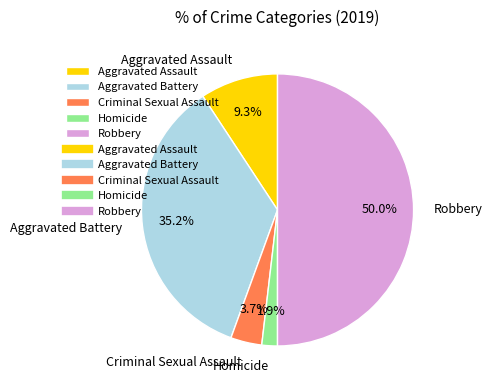

Rank the categories by value from highest to lowest.

Robbery, Aggravated Battery, Aggravated Assault, Criminal Sexual Assault, Homicide